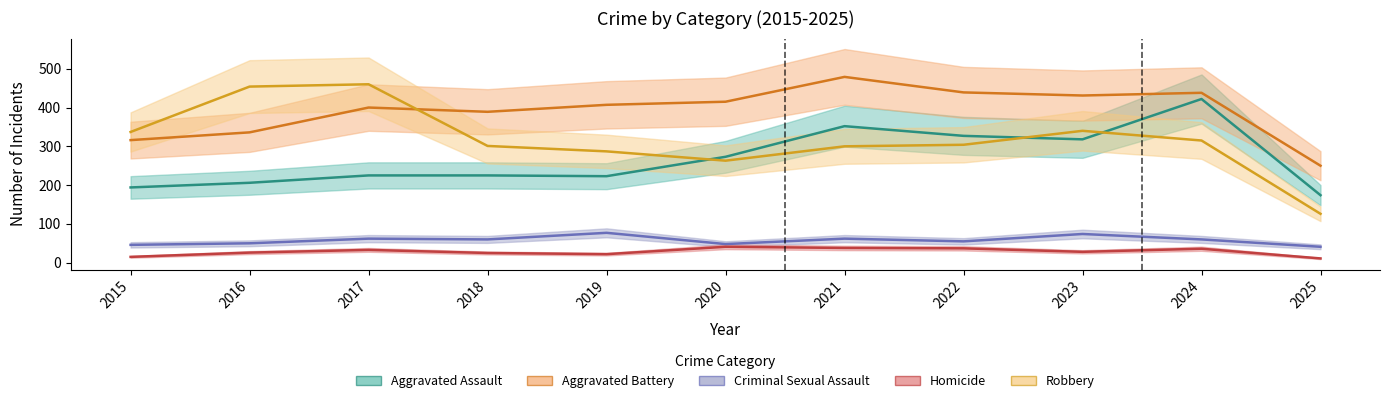

Where is the first local maximum for Robbery?

2017